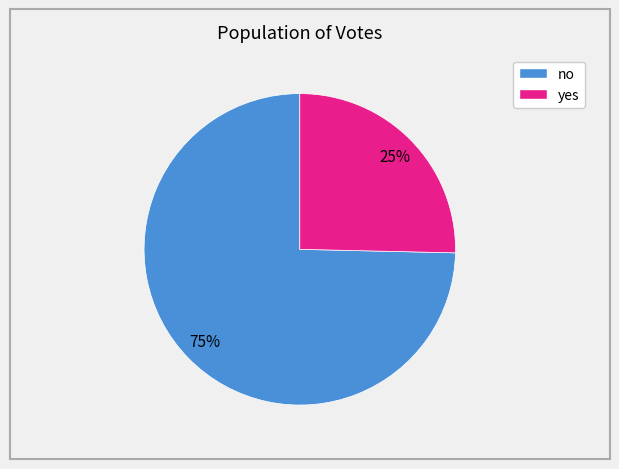

Rank the categories by value from highest to lowest.

no, yes